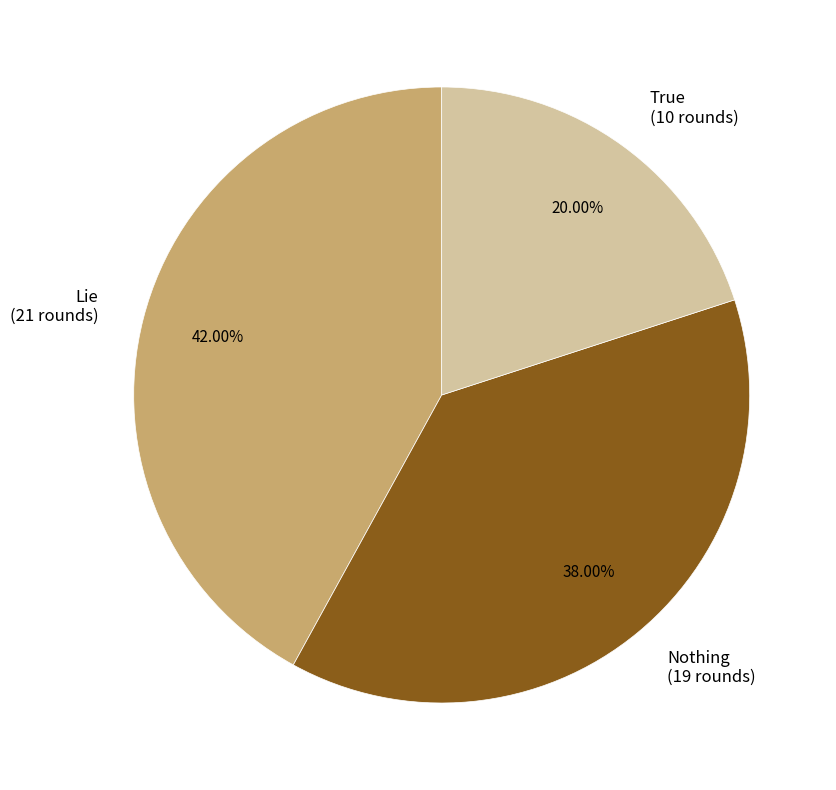

To the nearest percent, what percentage of the pie is True?

20%